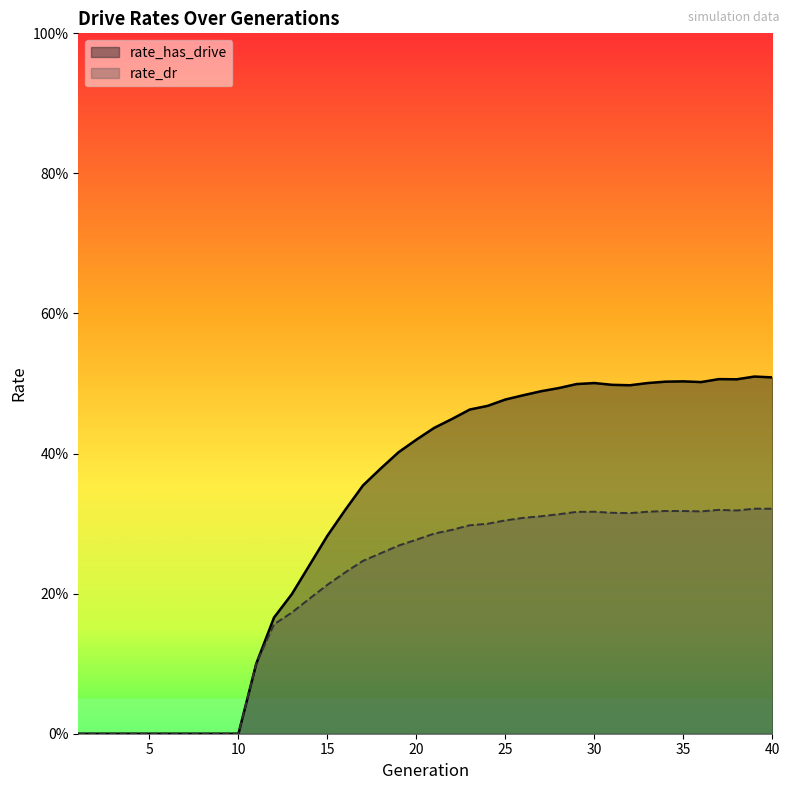

The rate_dr series shows 0.0 at 3. True or false?

True